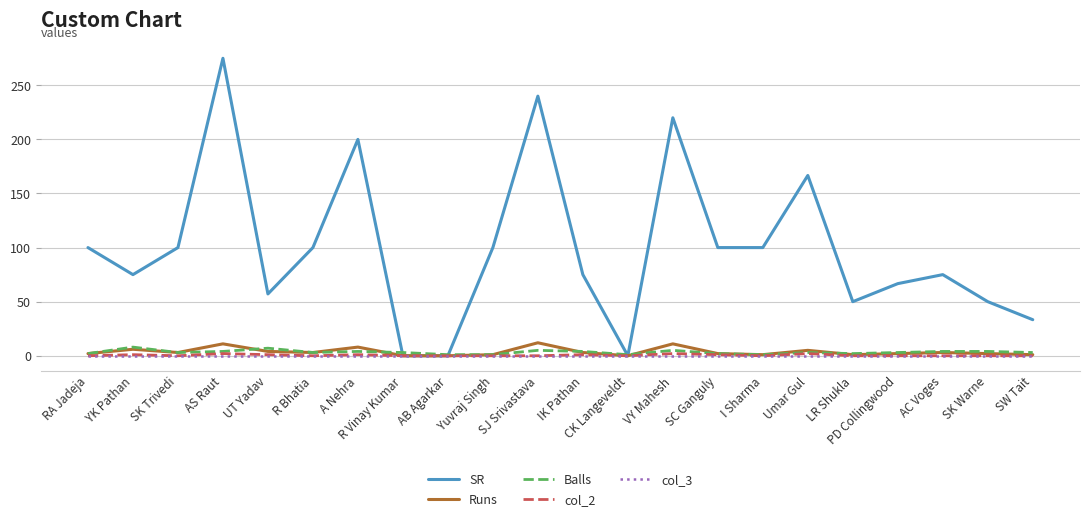

What is the spread (max minus min) of values at R Vinay Kumar?

3.0